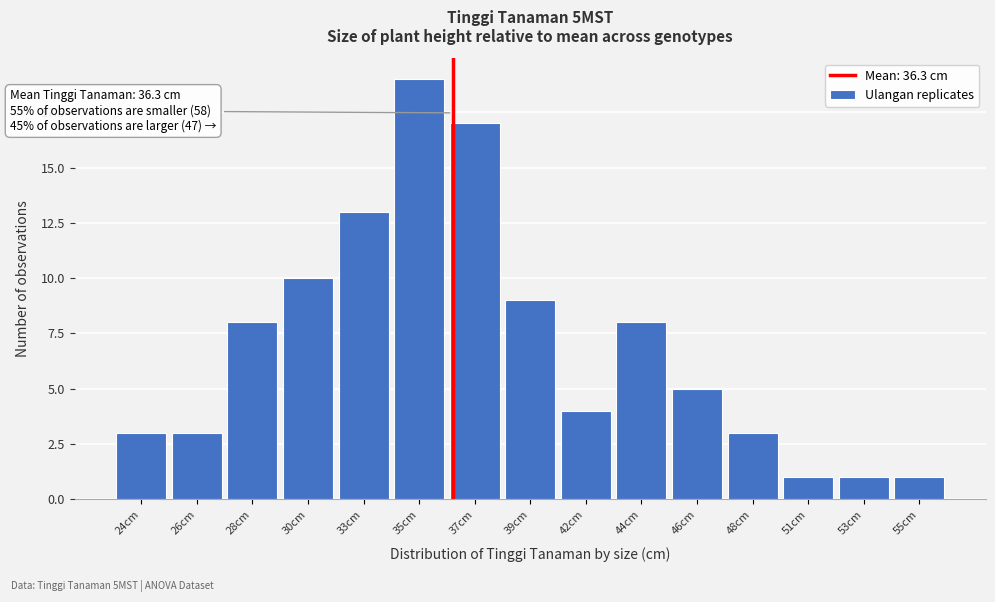

Reading left to right, extract all data points from this chart.

24cm=3	26cm=3	28cm=8	30cm=10	33cm=13	35cm=19	37cm=17	39cm=9	42cm=4	44cm=8	46cm=5	48cm=3	51cm=1	53cm=1	55cm=1